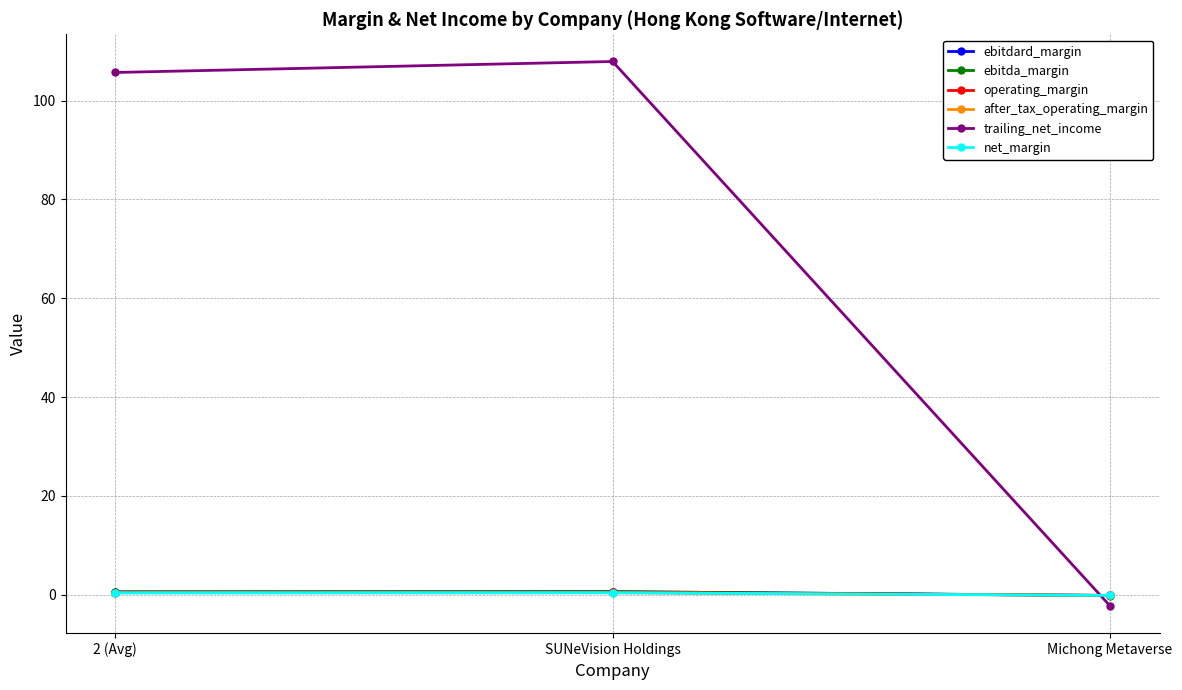

Which series has the largest total across all categories?

trailing_net_income